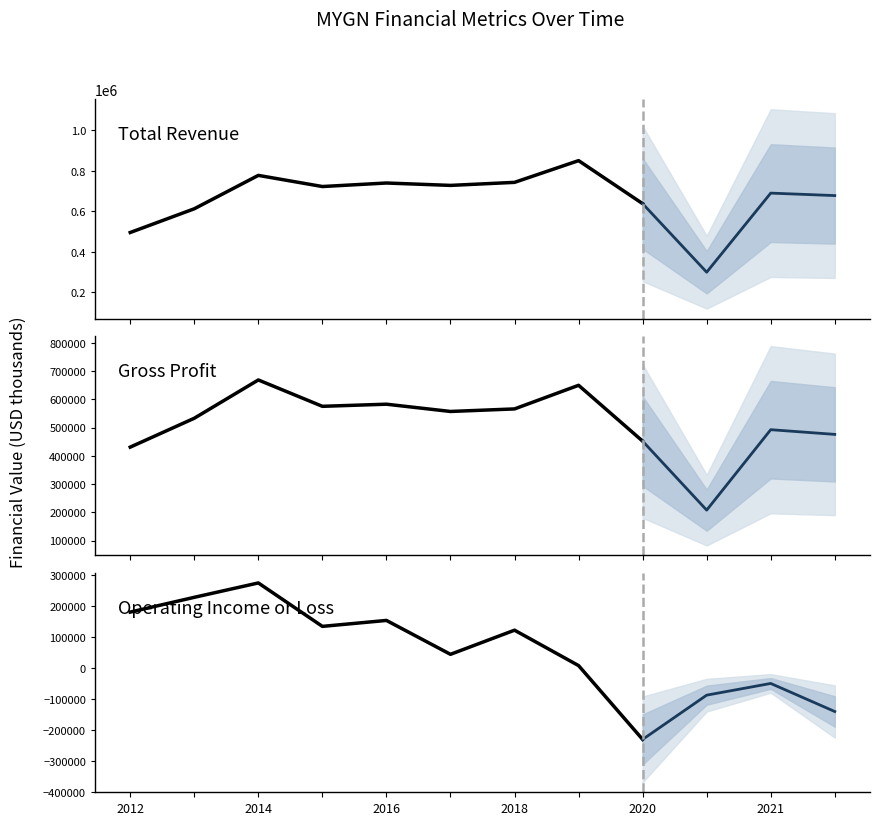

Which category has the lowest value in the Gross Profit series?

2020-12-31